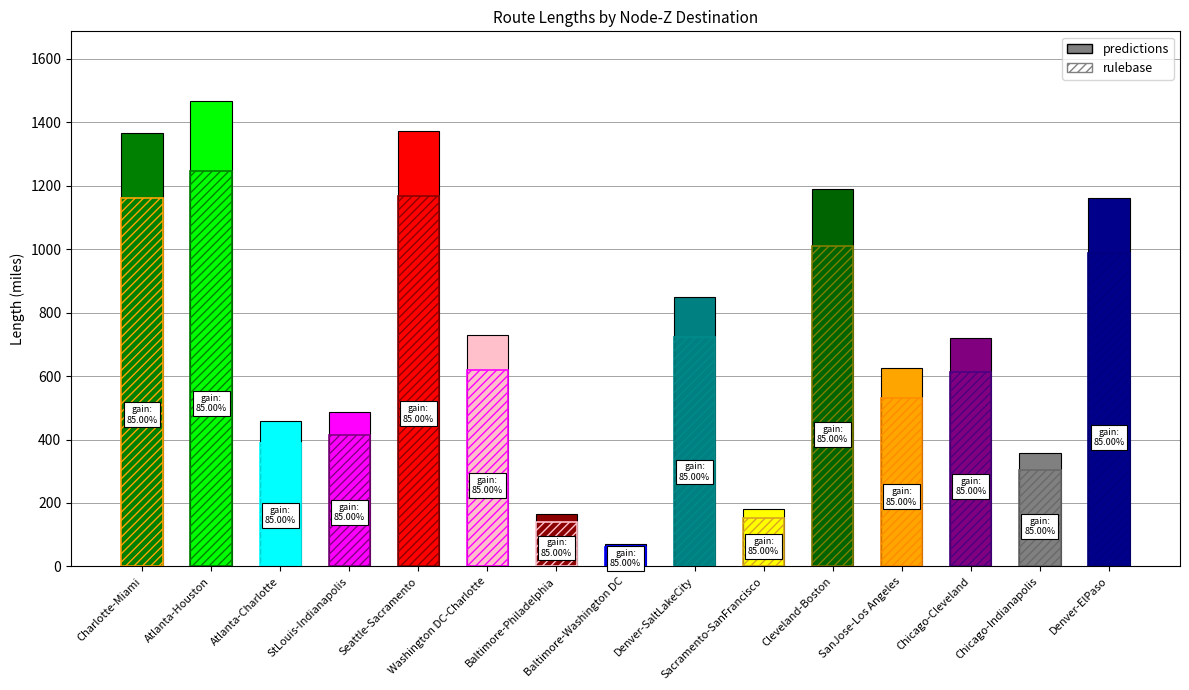

Reading left to right, what are all the values shown in this chart?

1365.4	1467.0	457.0	487.3	1374.0	730.0	166.2	71.5	850.0	180.0	1190.0	626.4	720.6	357.1	1160.8